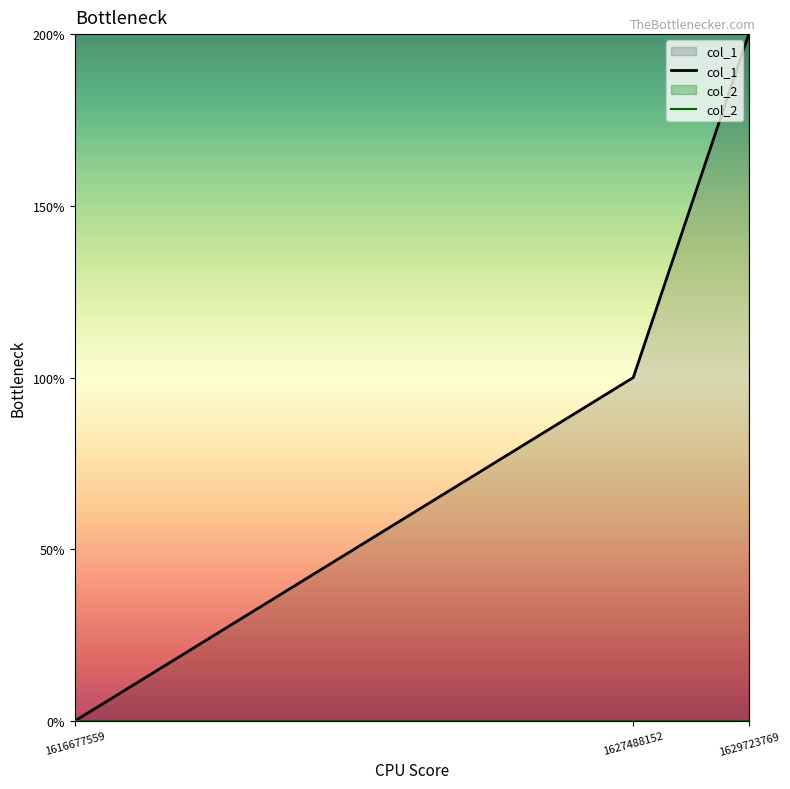

Does the chart display data point markers on the line(s)?

No